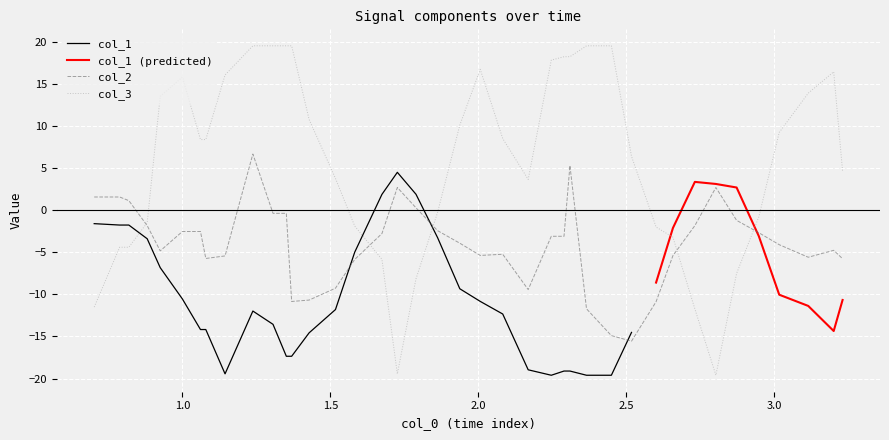

What is the highest value of the col_3 series?

19.5